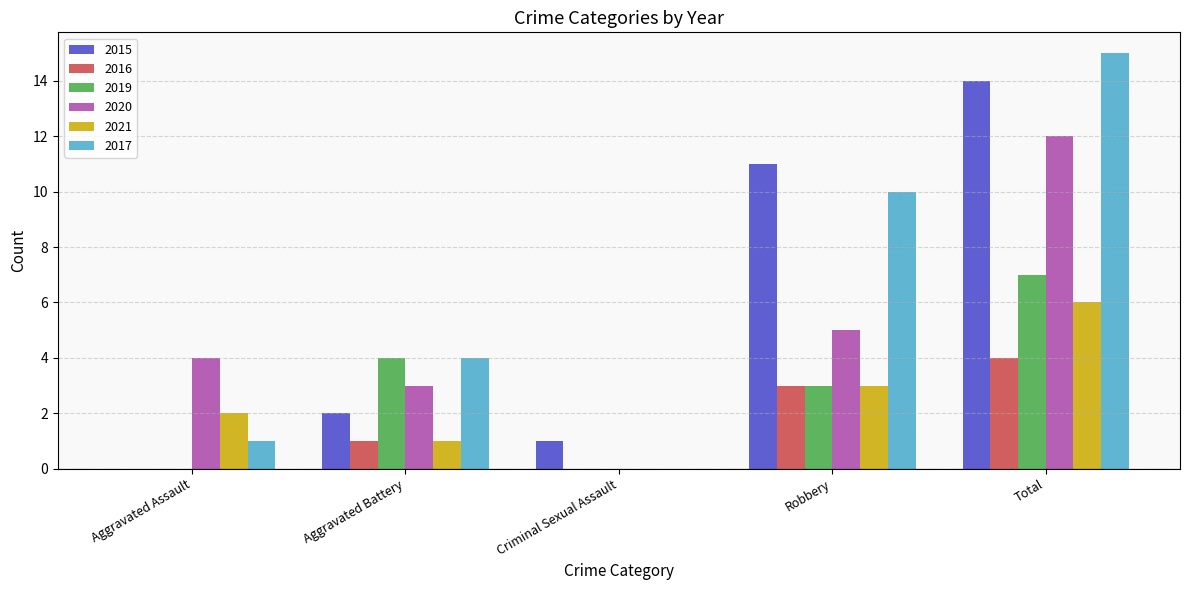

Is the value of 2015 at Total greater than the value of 2016 at Total?

Yes